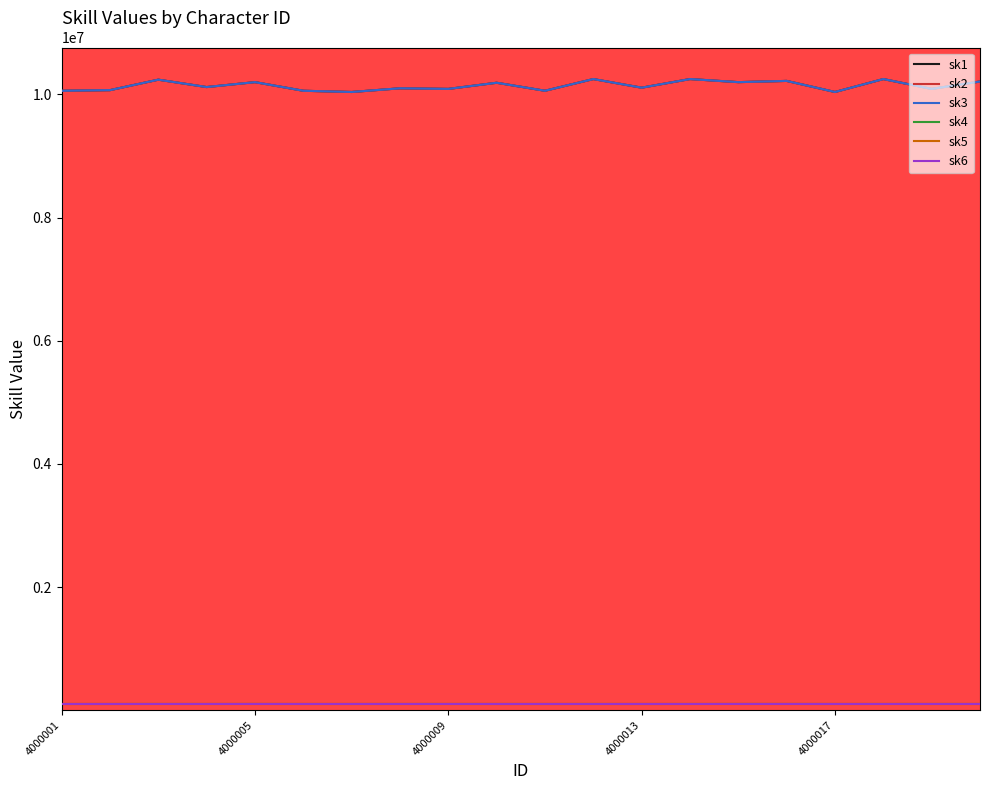

Is this an area chart (filled region under the line)?

No